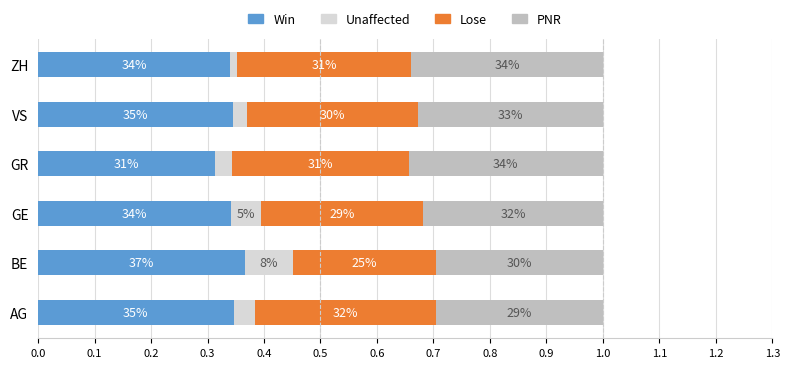

What are all the series names shown in the legend?

Win, Unaffected, Lose, PNR